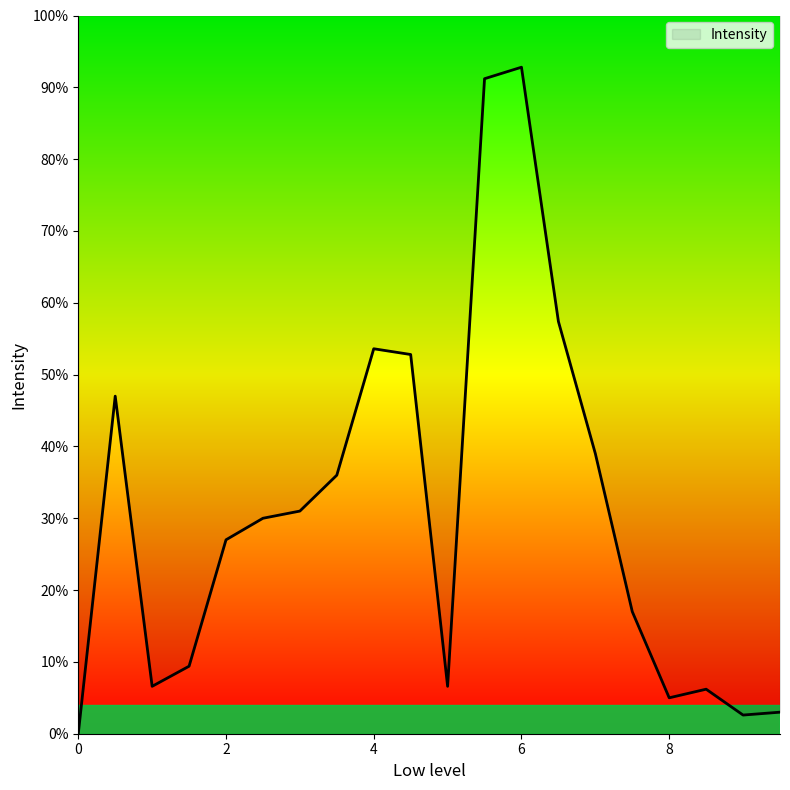

At which label does the data first exceed 30?

0.5